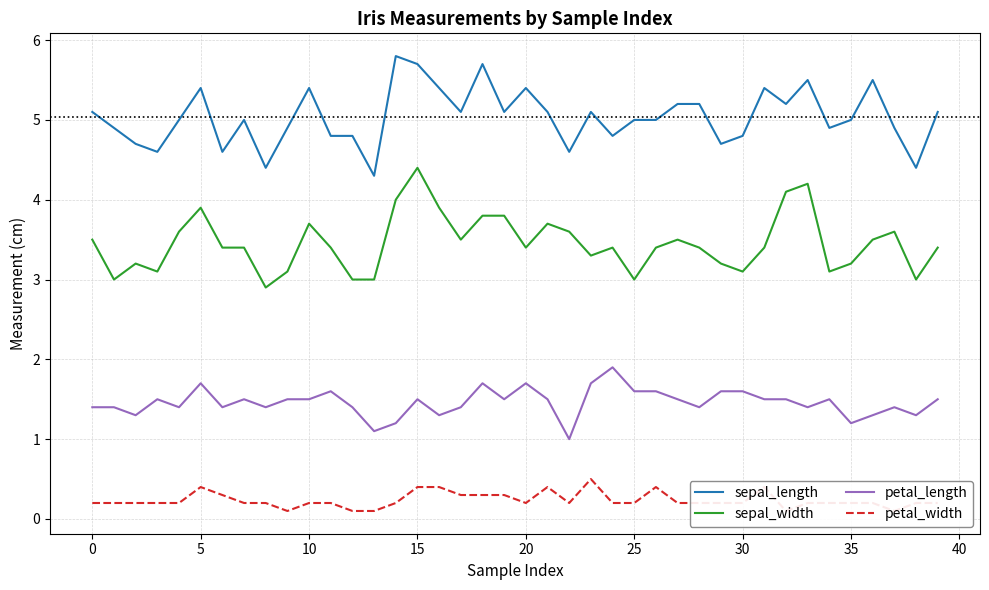

How many lines are shown in the chart?

4